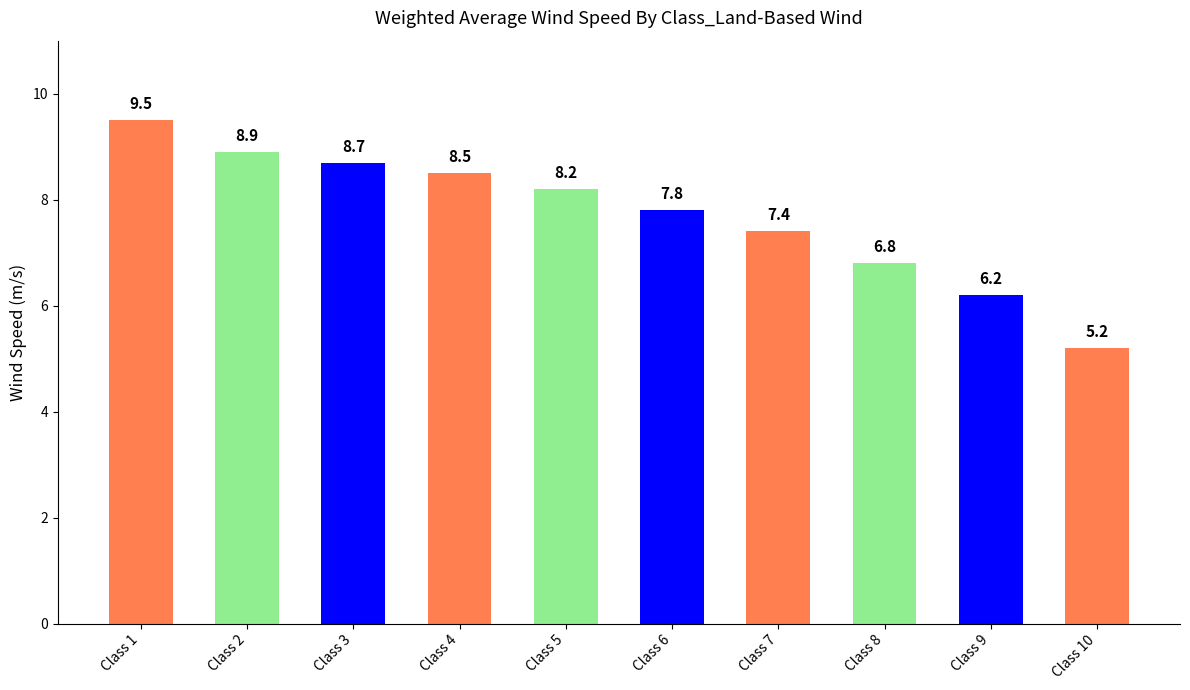

What is the ratio of the value at Class 3 to the value at Class 2?

1.0